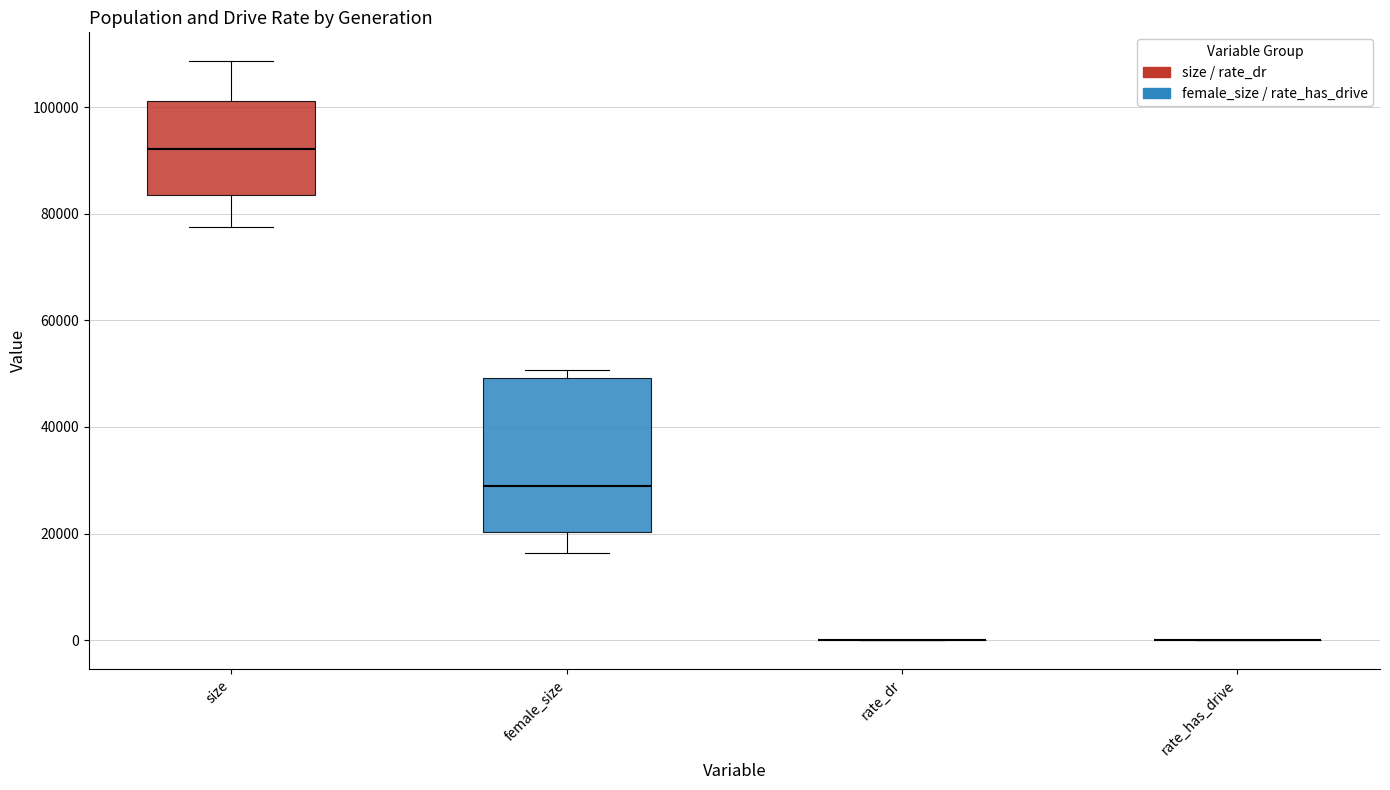

Comparing the boxes themselves (not the whiskers), which one is the tallest?

female_size